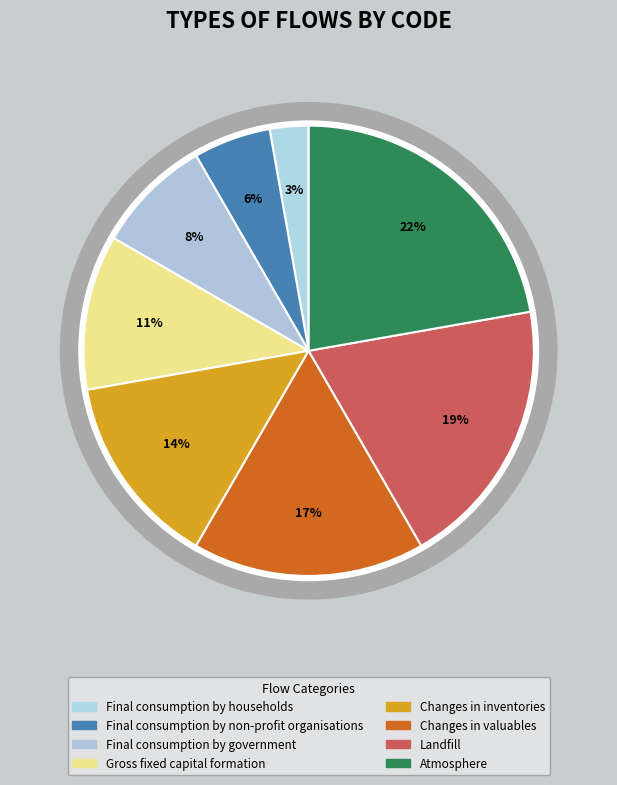

To the nearest percent, what is the combined percentage of Final consumption by households and Final consumption by government?

11%